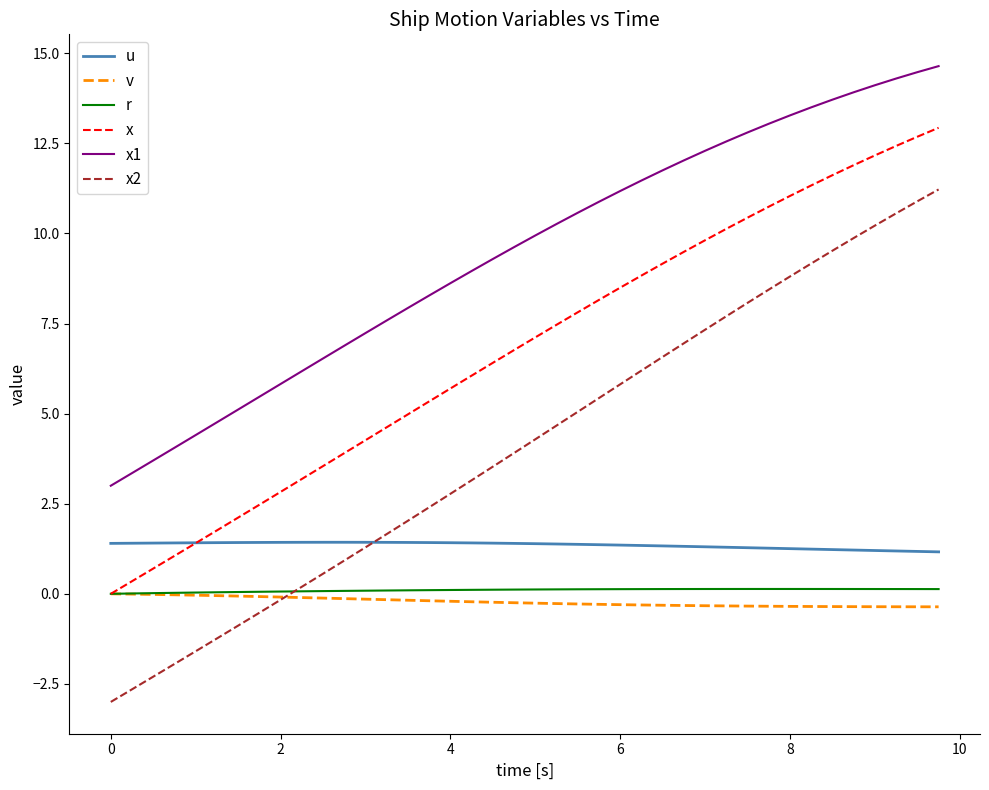

What is the minimum value shown in the chart?

-3.0